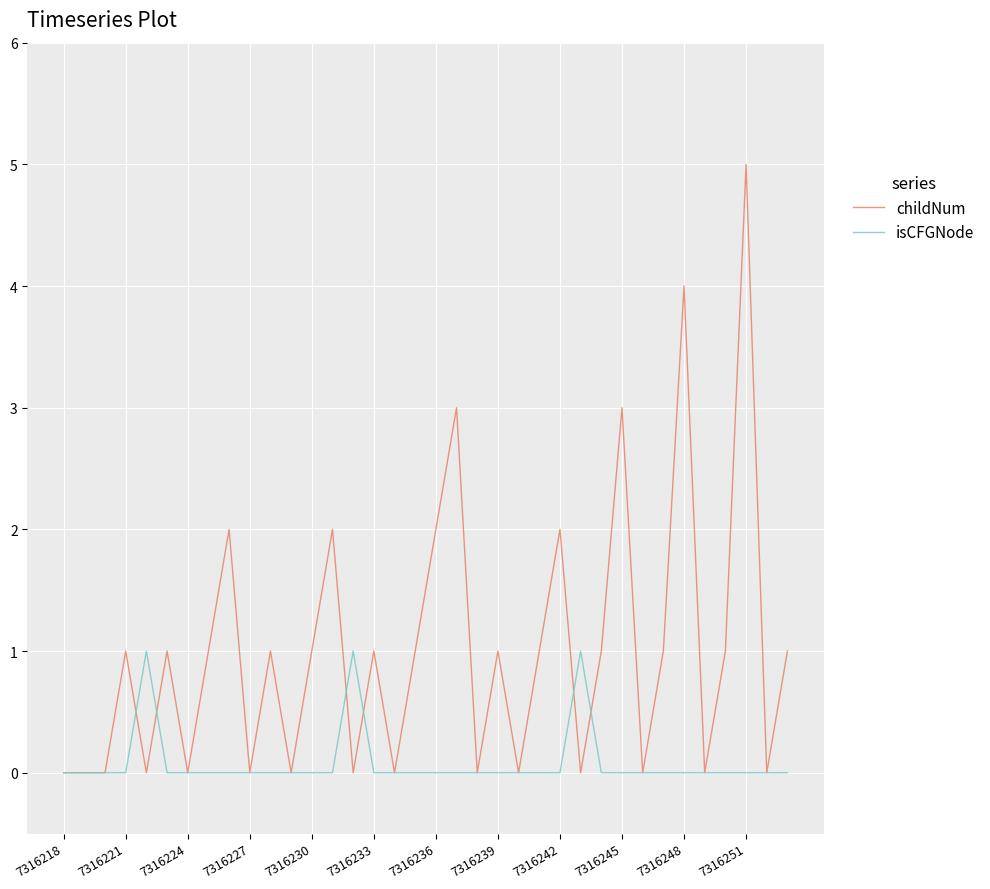

What is the maximum value for childNum?

5